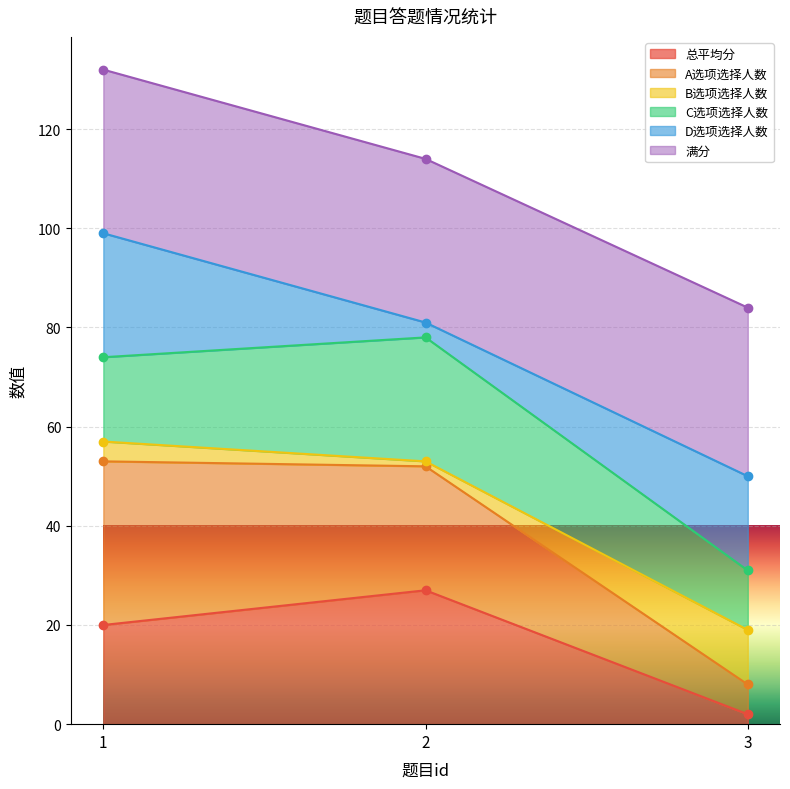

Rank the categories by 总平均分 value from highest to lowest.

2, 1, 3